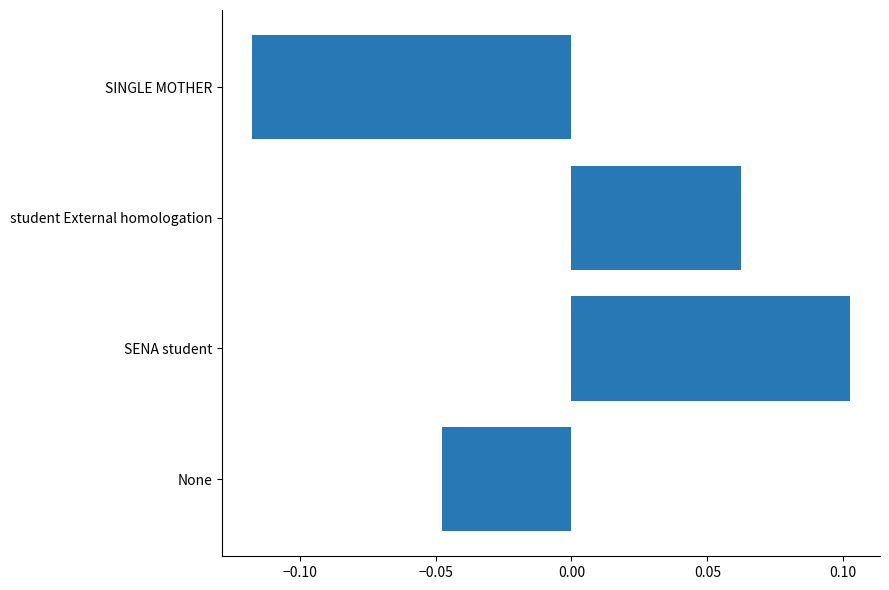

Which has a higher value, SENA student or SINGLE MOTHER?

SENA student